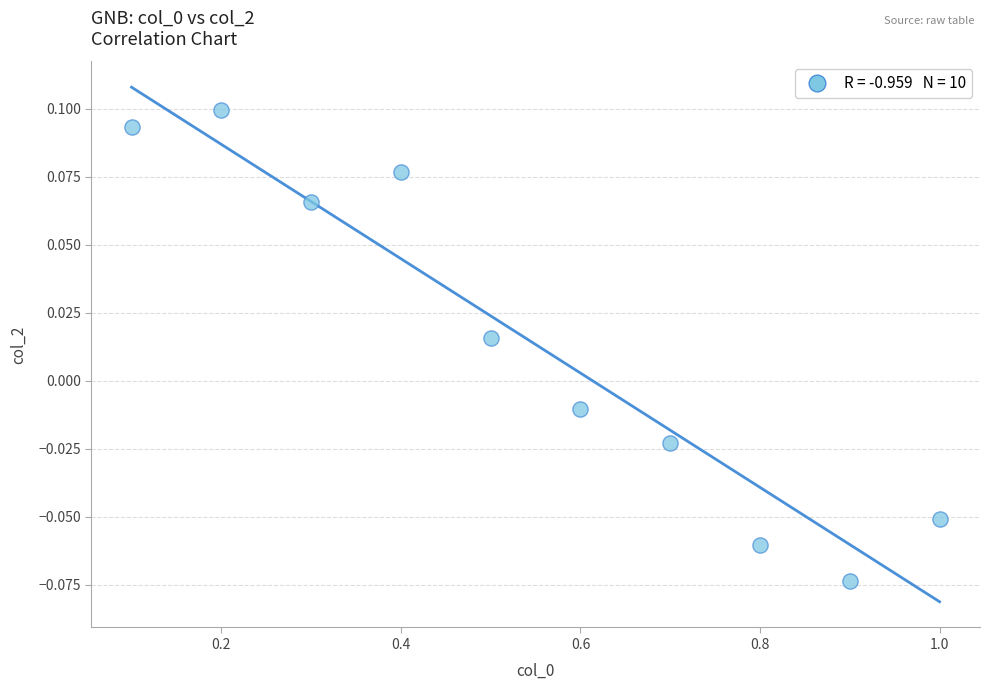

What is the range of X values (max minus min)?

0.9